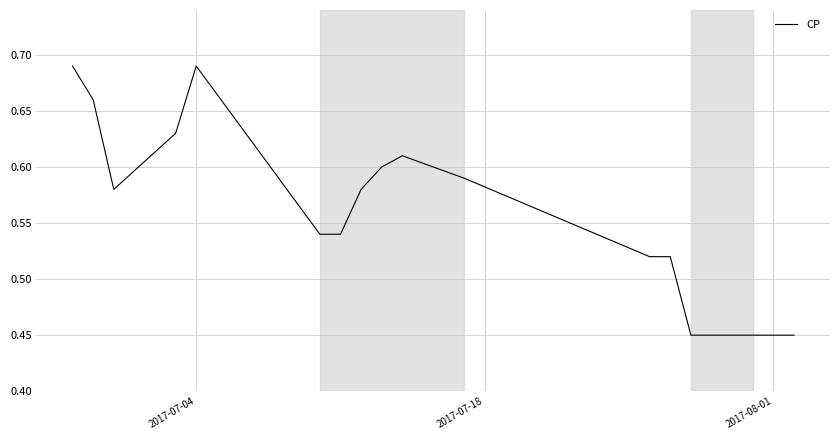

Is this an area chart (filled region under the line)?

No